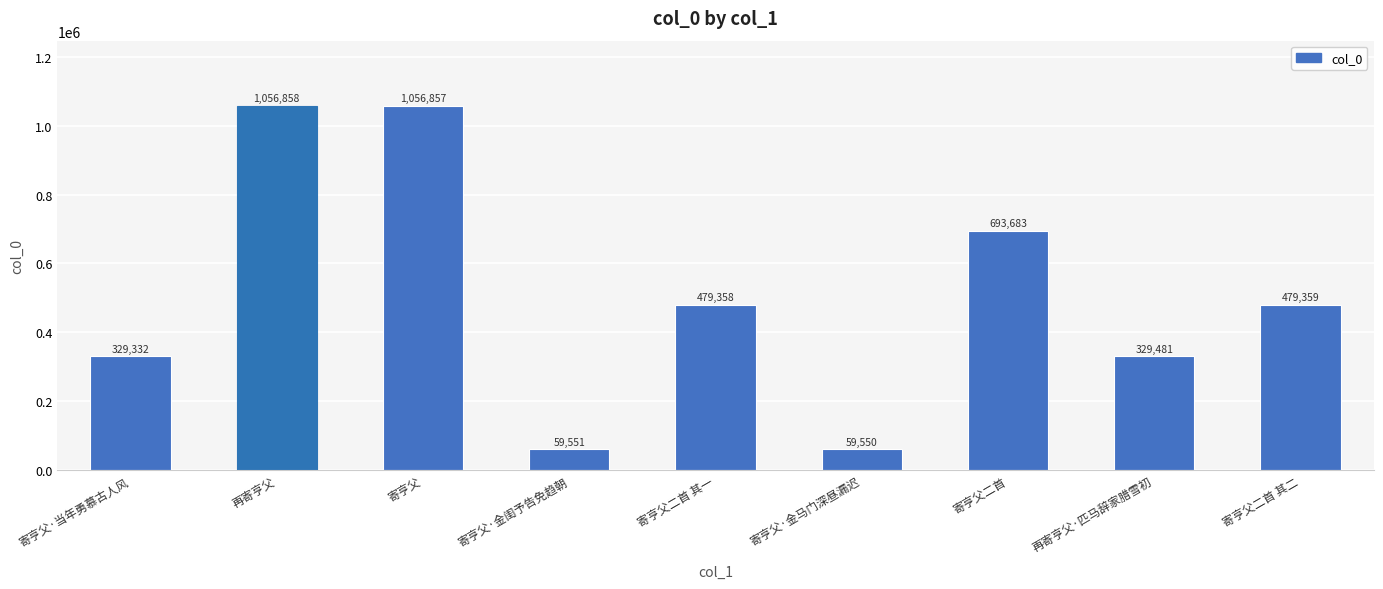

Where is the data nearest to the value 558204?

寄亨父二首 其二